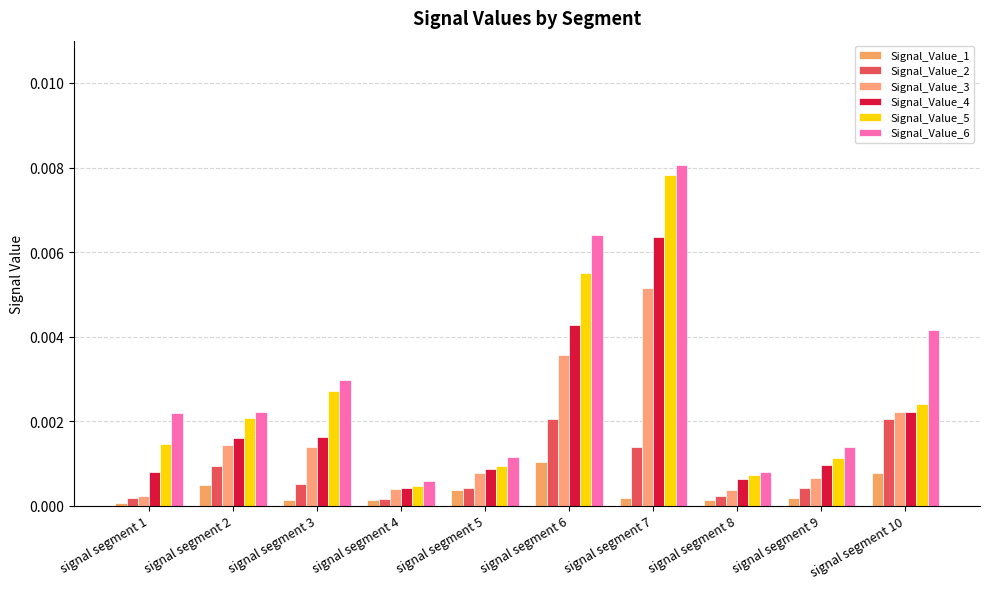

How many groups of bars are there?

10